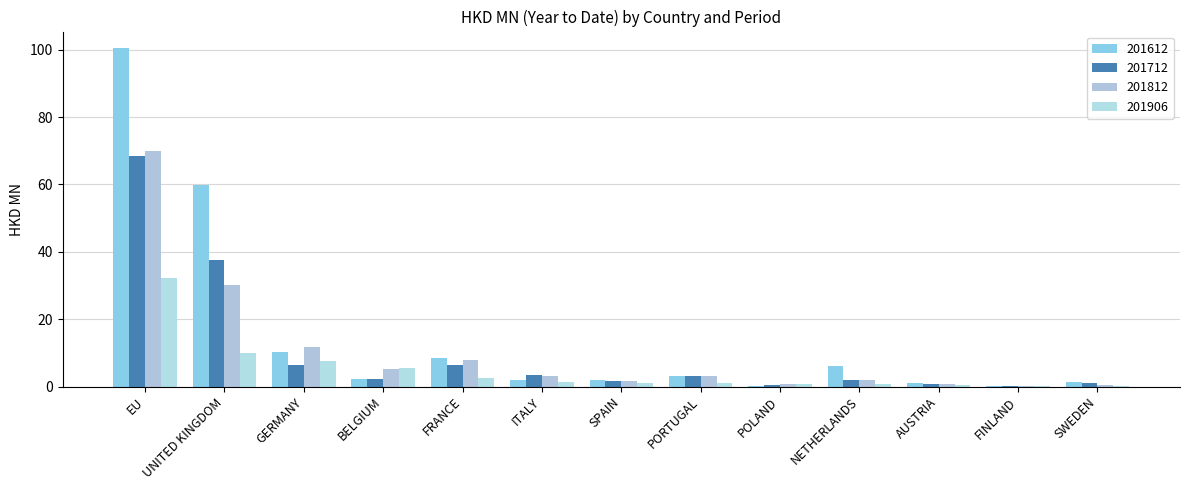

What is the label of the 3rd bar from the left?

GERMANY